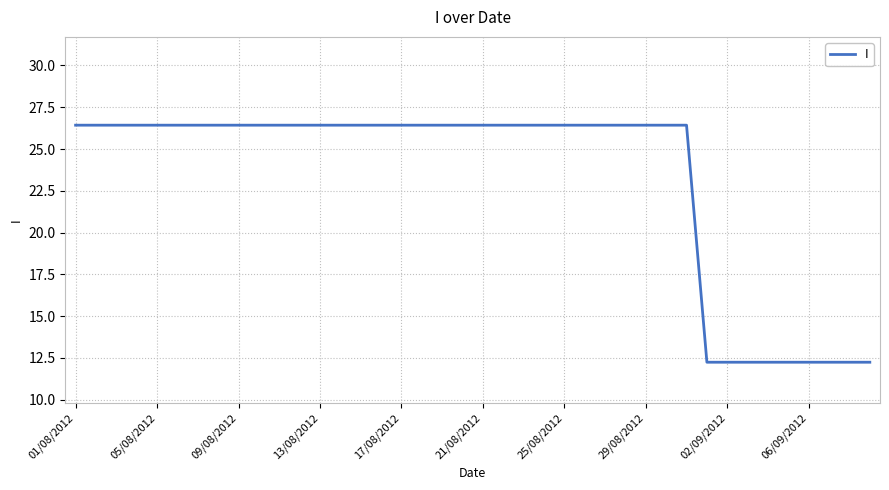

What is the greatest value displayed?

26.4